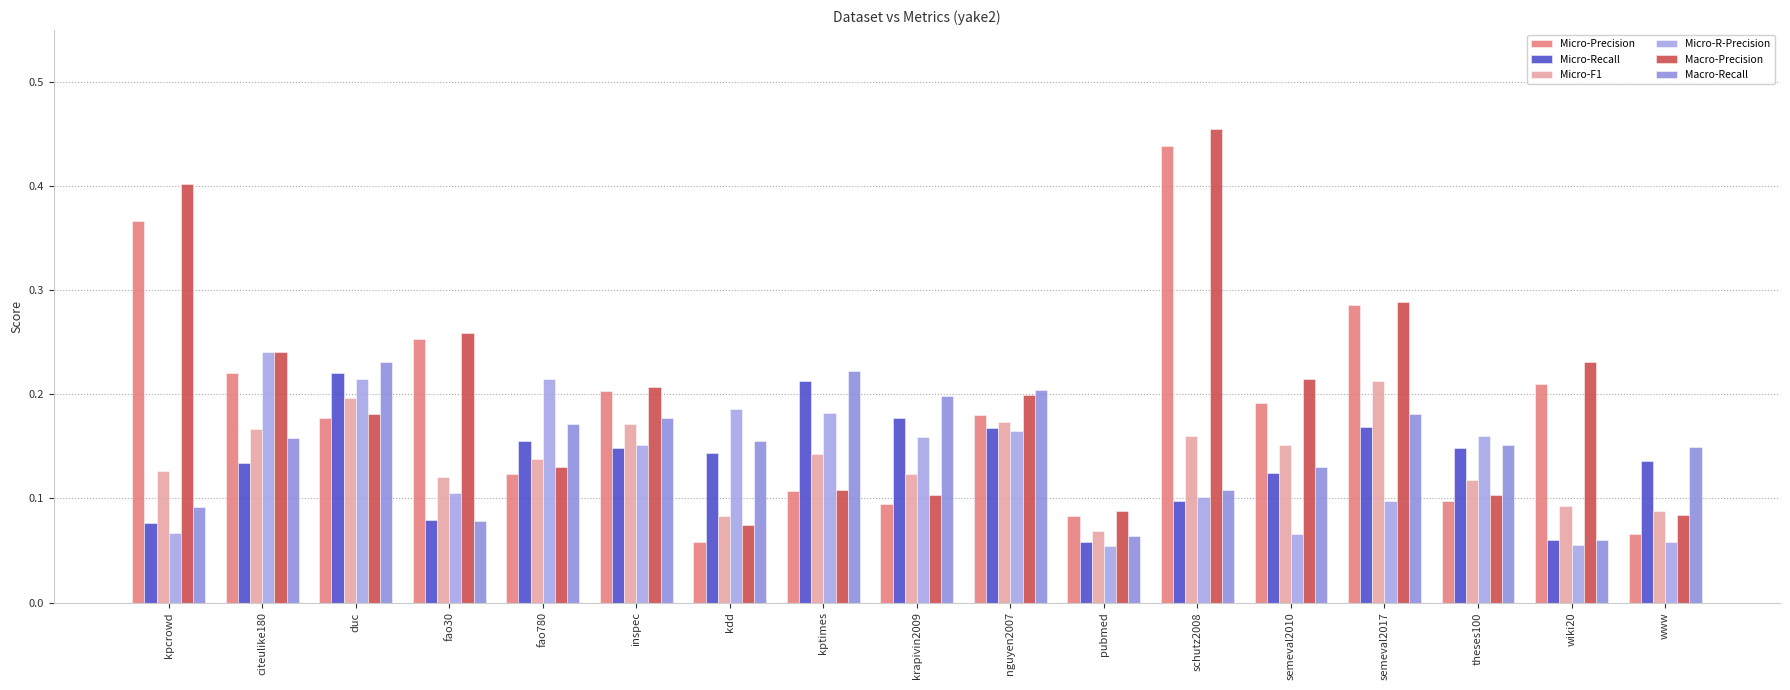

At which label does Micro-F1 reach its minimum?

pubmed